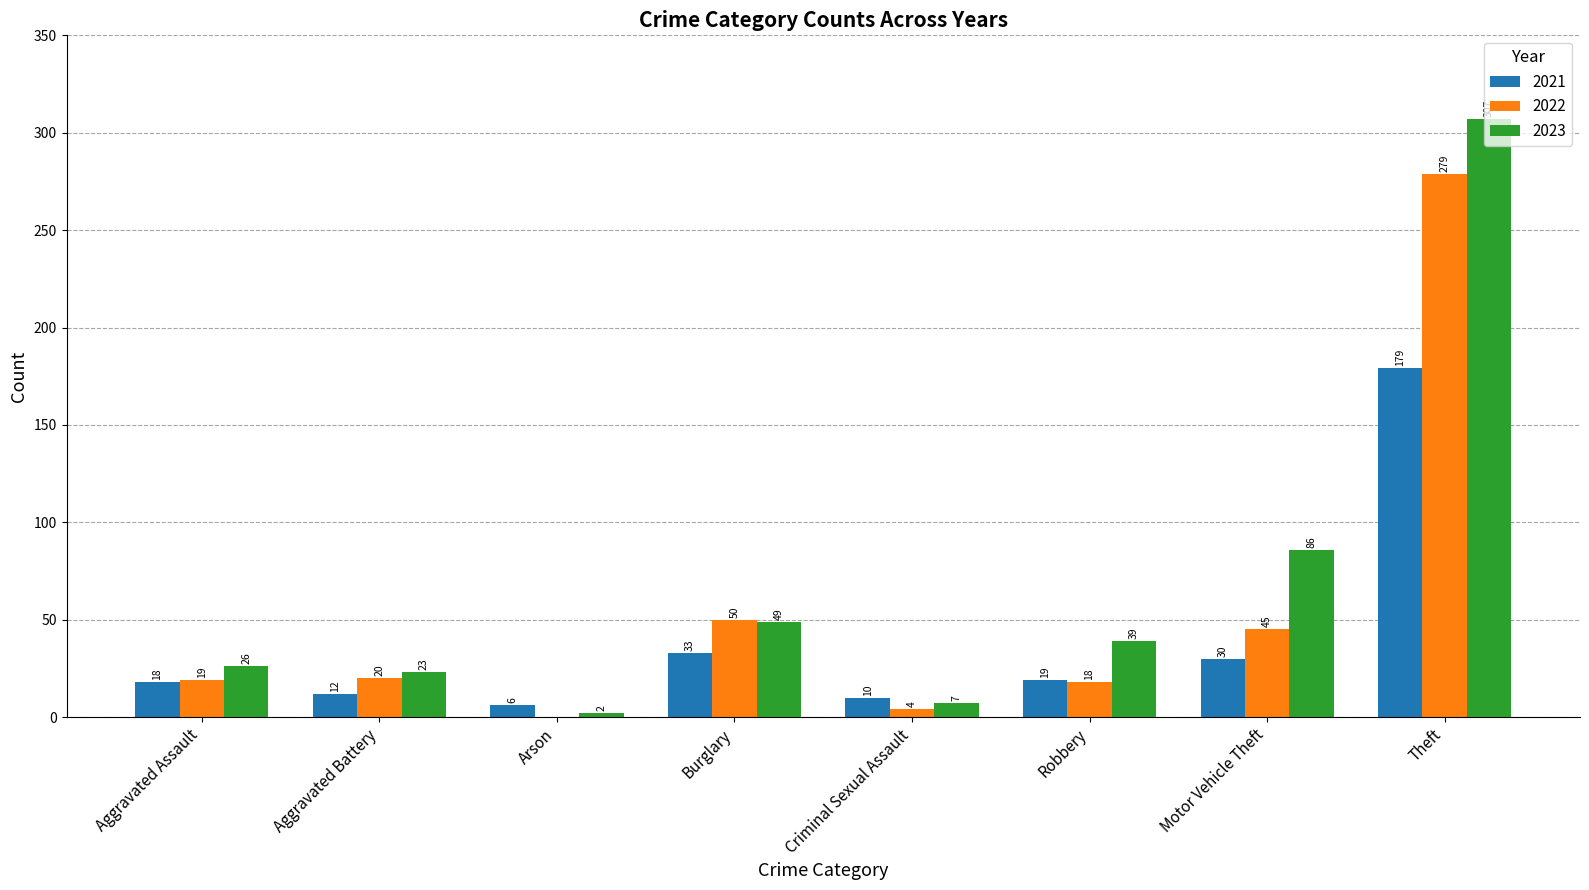

What are all the series names shown in the legend?

2021, 2022, 2023